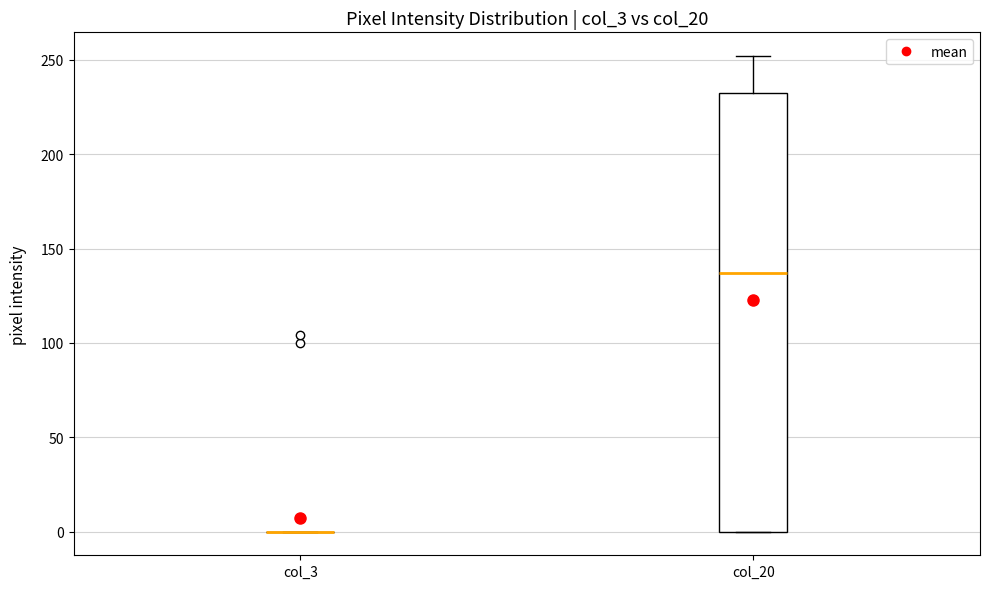

Comparing the boxes themselves (not the whiskers), which one is the tallest?

col_20